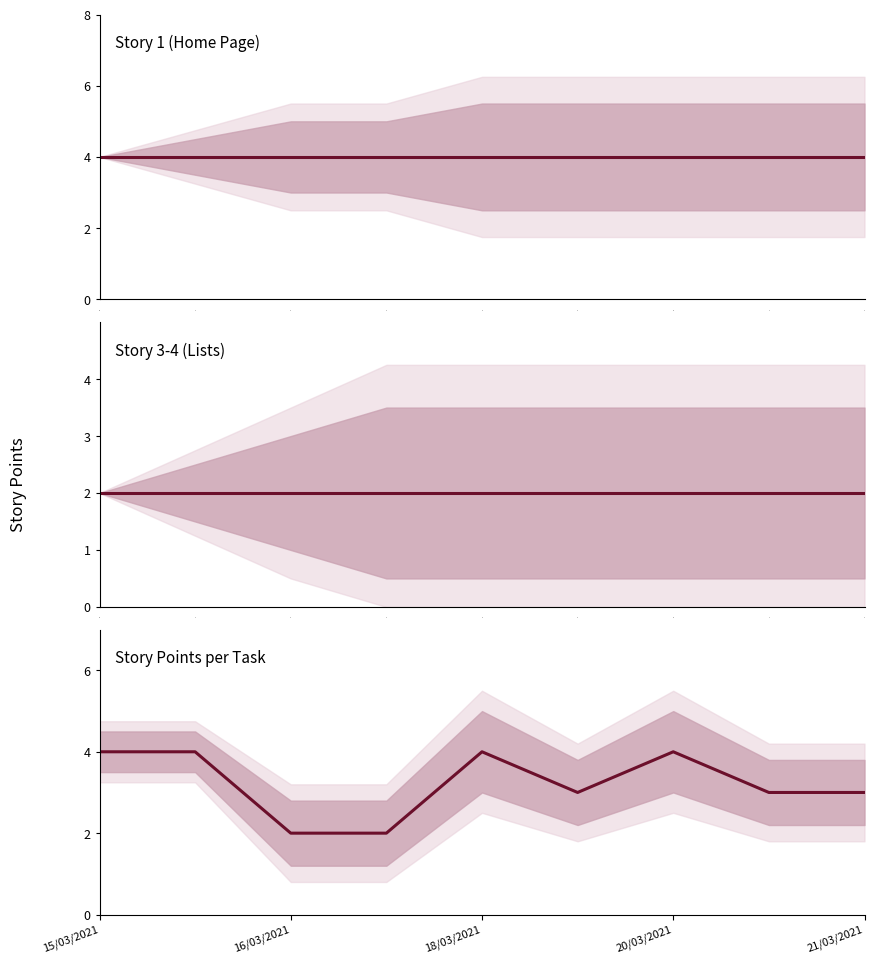

Where is Story Points per Task nearest to the value 3?

5